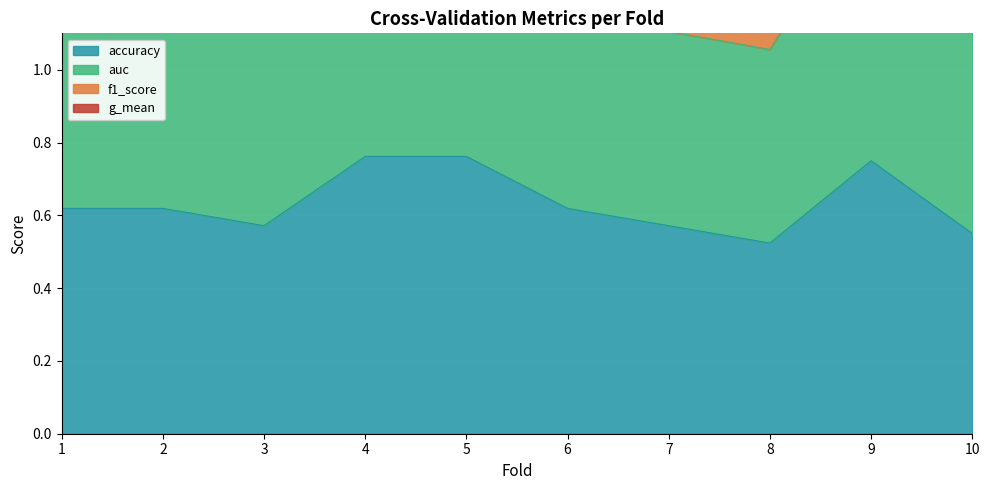

True or false: accuracy has a value of 0.2 at 1.

False